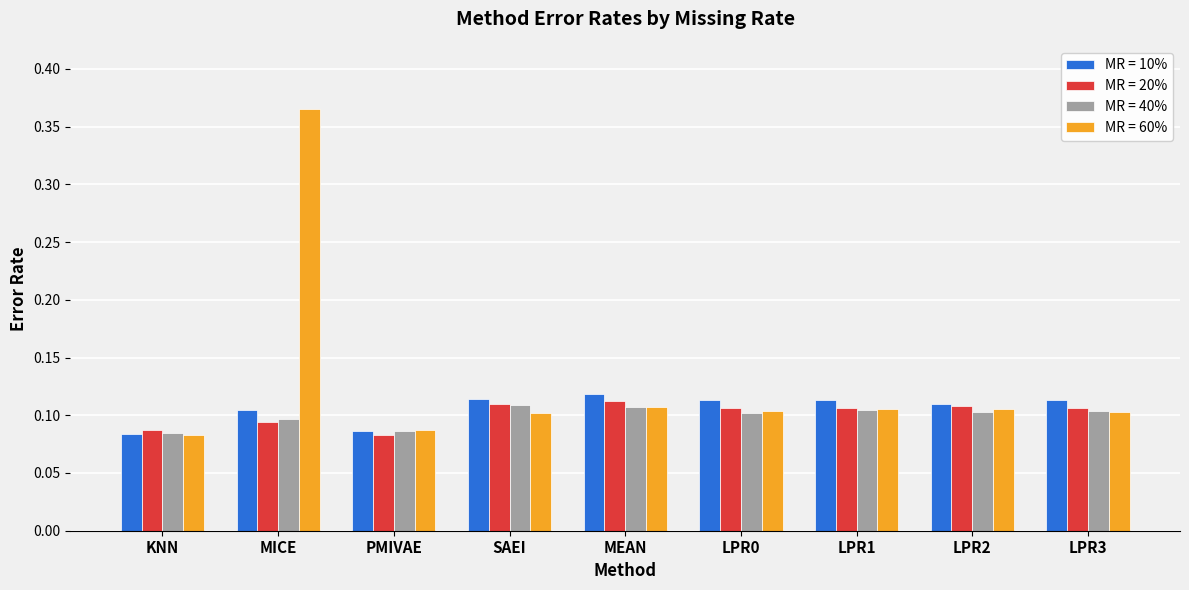

What is the sum of all MR = 40% values?

0.9